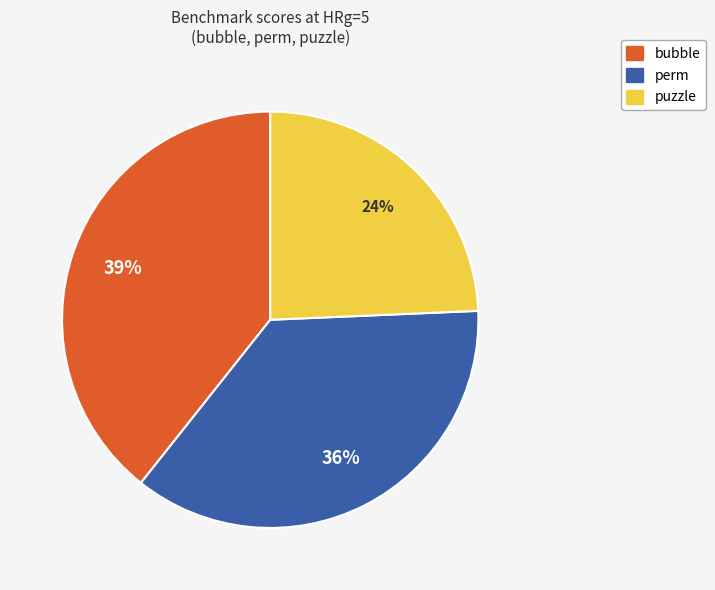

To the nearest percent, what is the average slice percentage?

33%